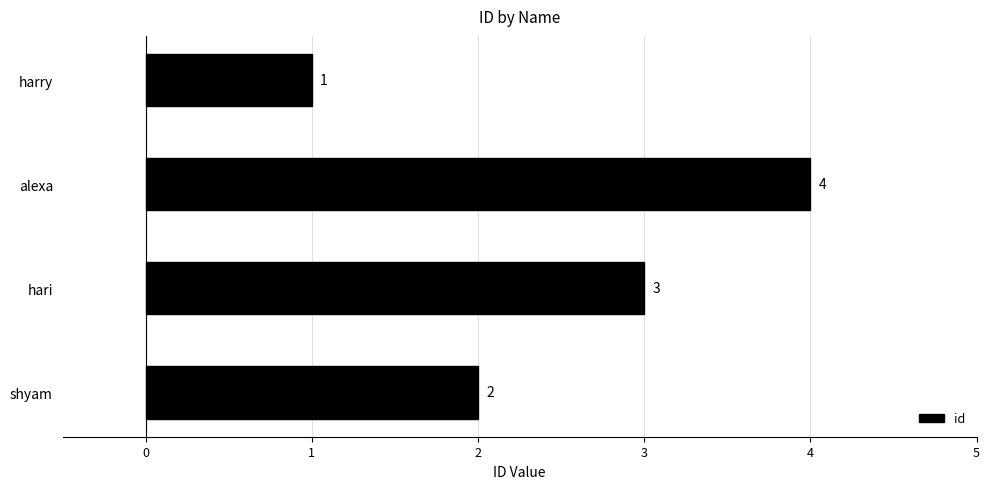

The value at alexa is 4. True or false?

True